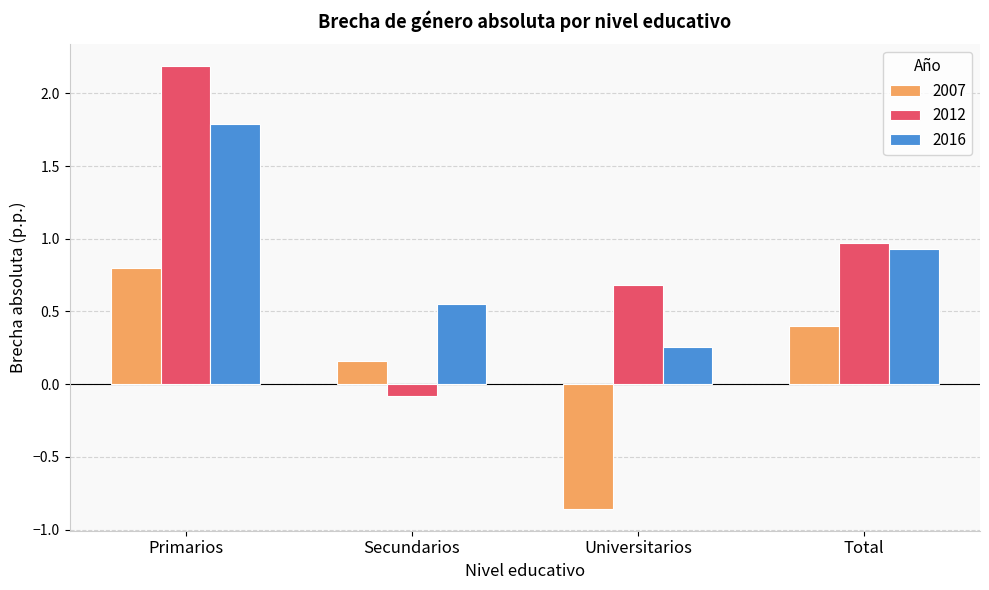

Which category has the highest value across all series?

Primarios